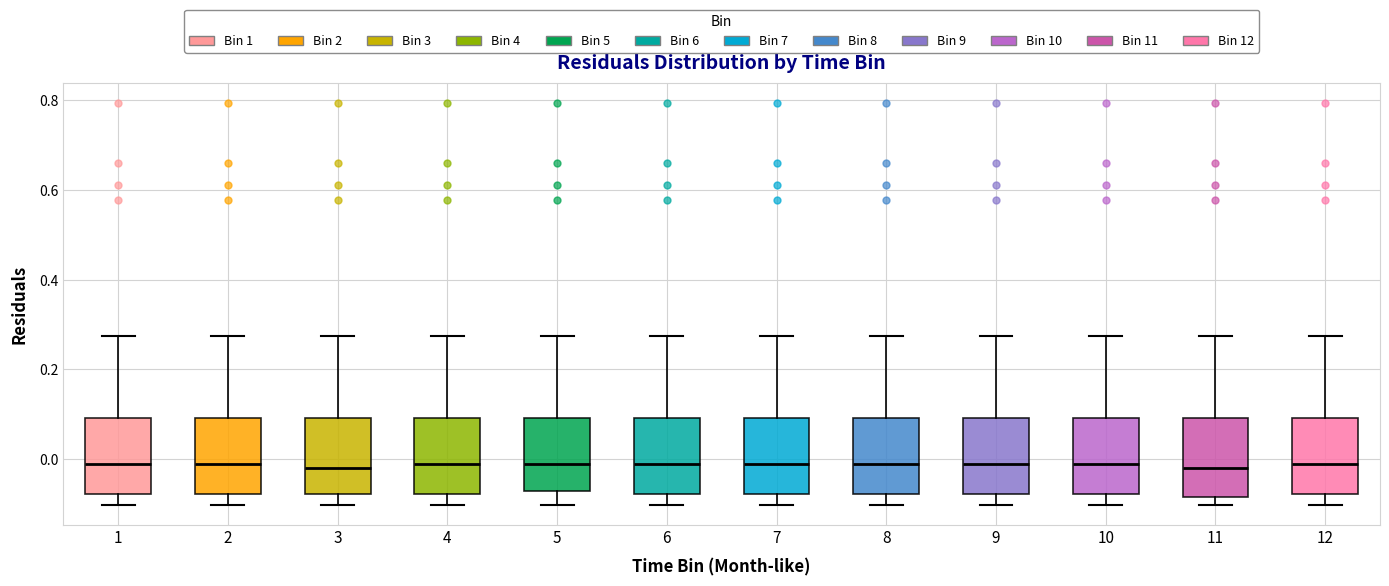

Where is the lower edge of the box at x = 3 on the y-axis? The values are not printed on the chart, so give them approximately, as read against the axis.

-0.08